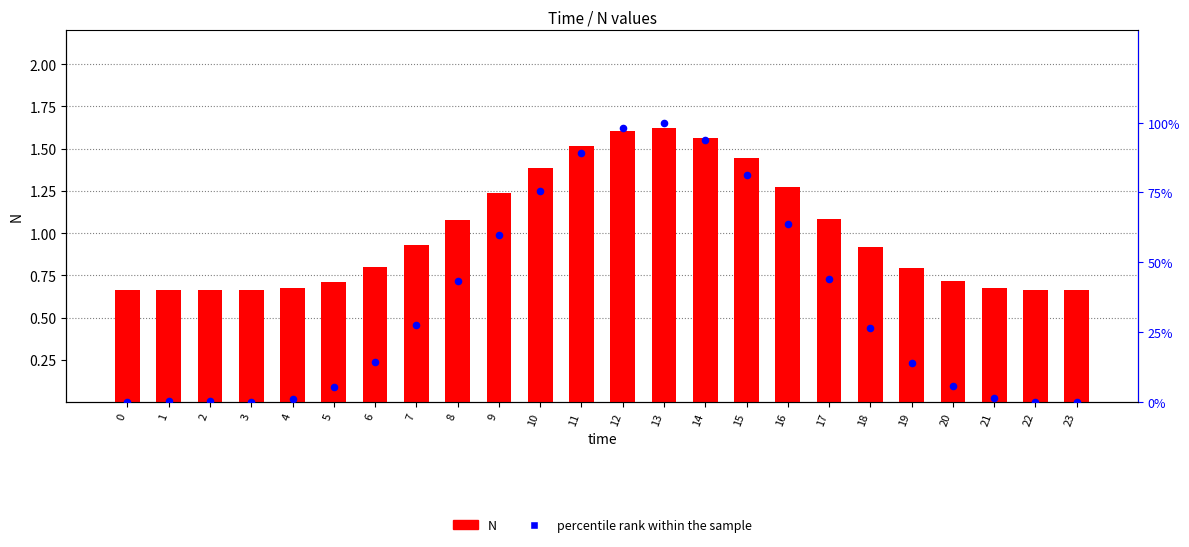

Which series has the largest Y range (max minus min)?

percentile rank within the sample